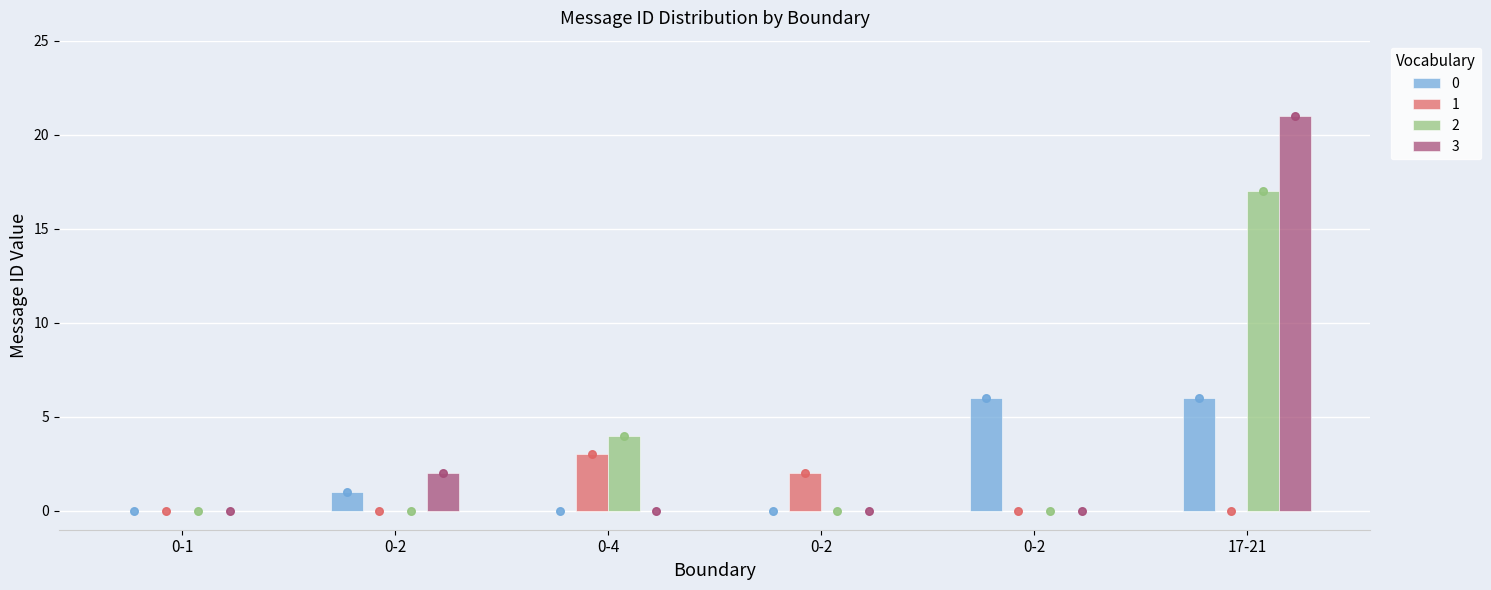

Which series has the largest Y range (max minus min)?

3